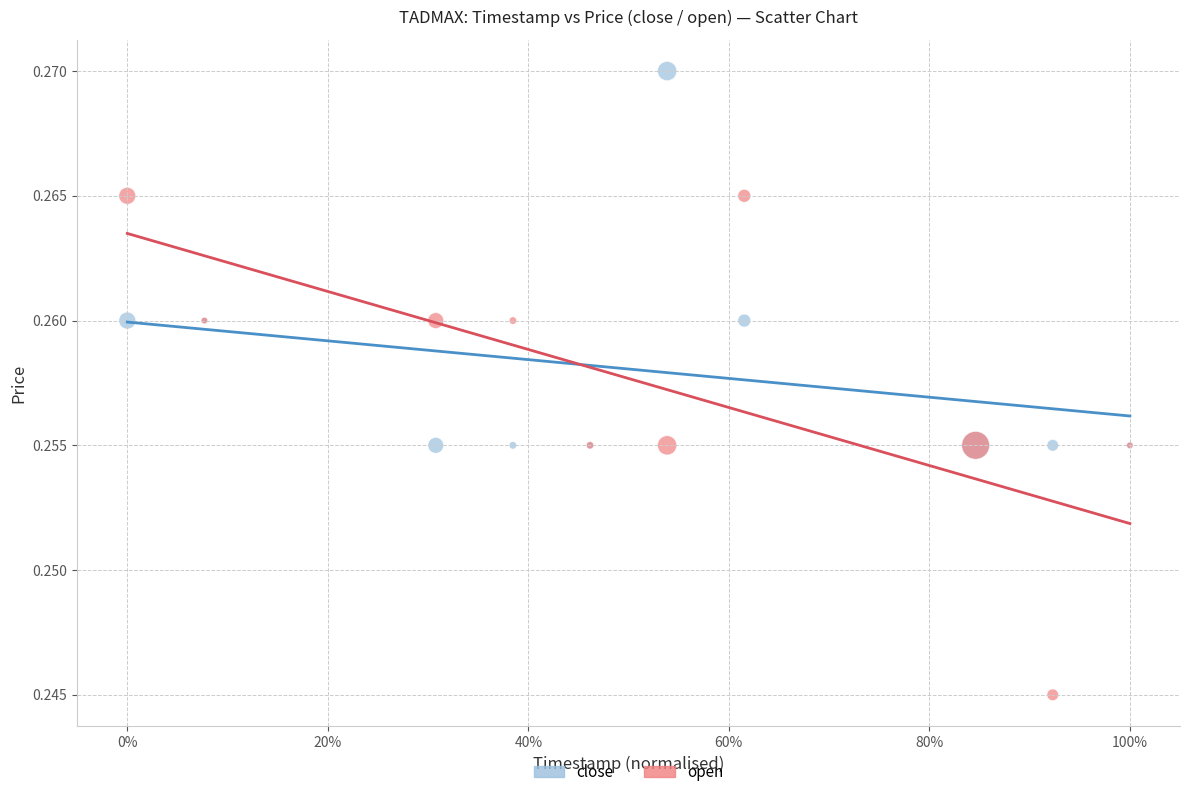

Which series reaches the maximum Y coordinate?

close